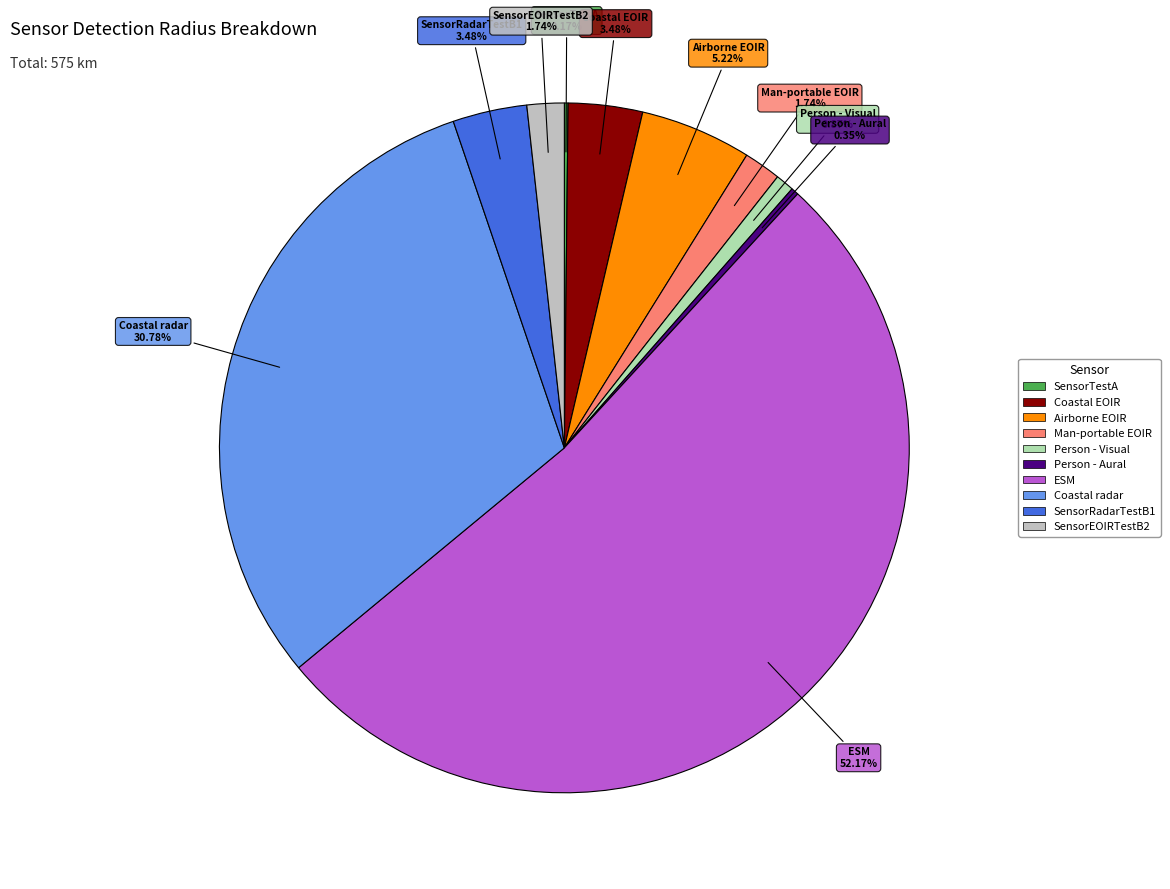

What percentage do Coastal EOIR and SensorEOIRTestB2 together represent?

5.2%